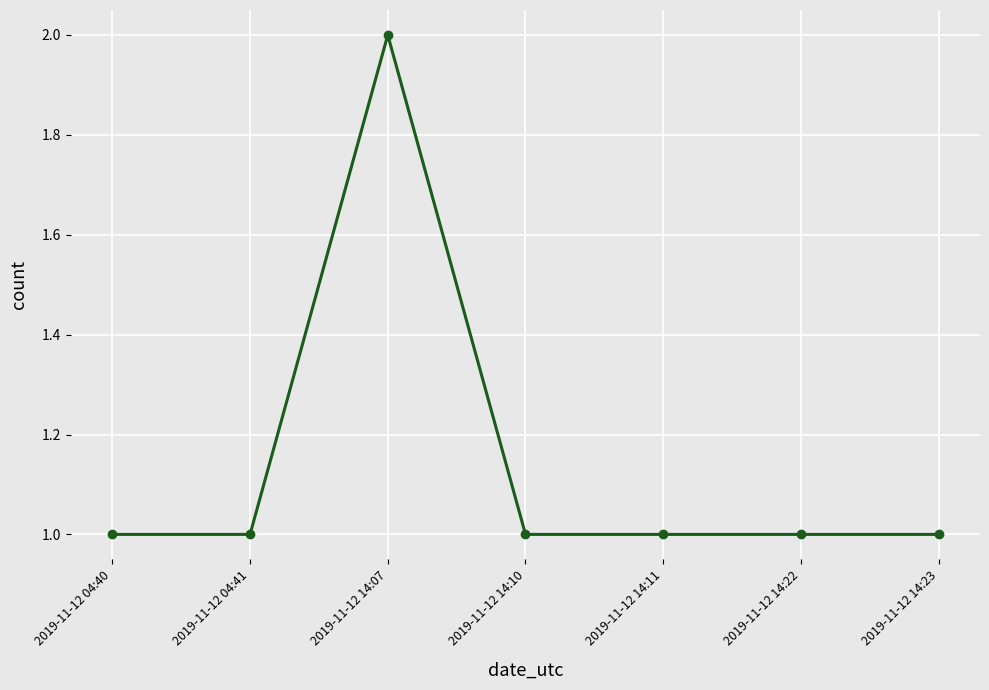

What is the ratio of the value at 2019-11-12 14:11 to the value at 2019-11-12 14:23?

1.0